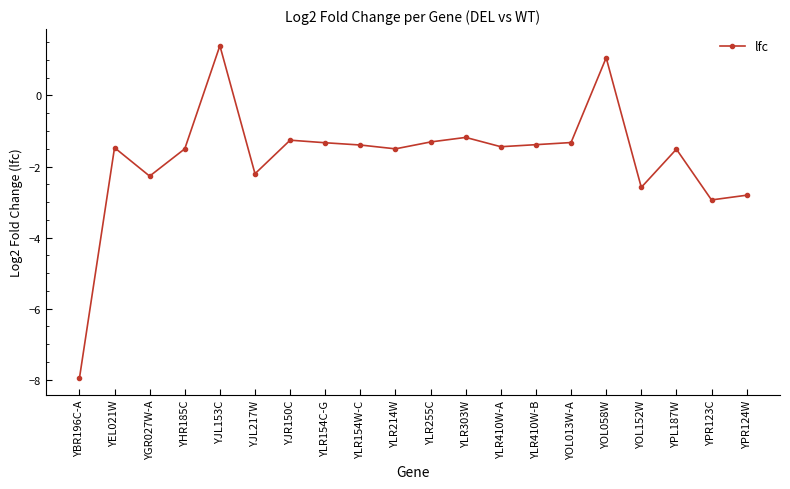

What is the greatest value displayed?

1.4